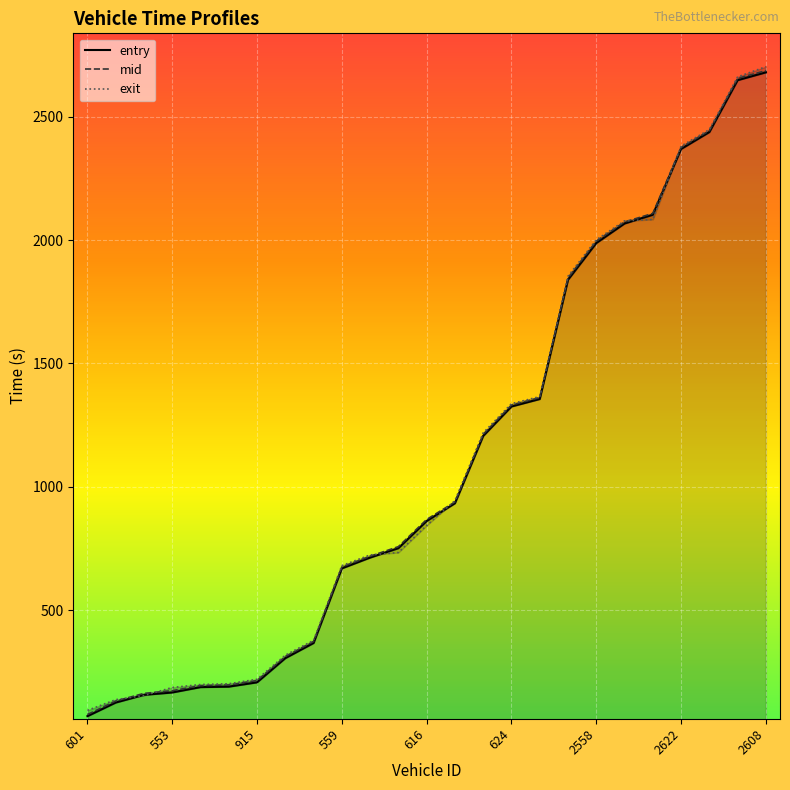

The value of exit at 16 is 1794.9. True or false?

False